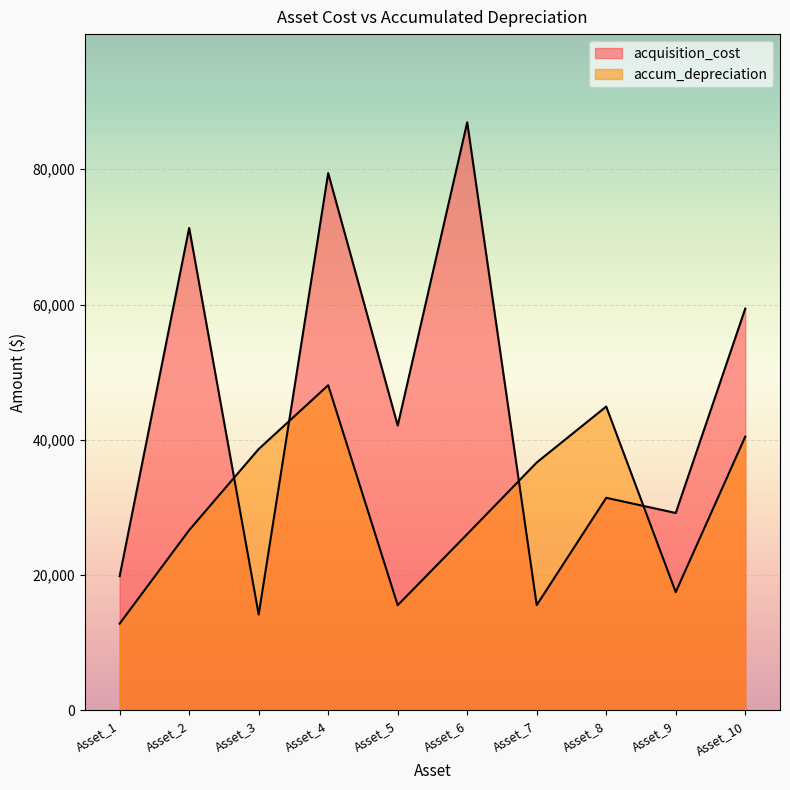

How many interior local peaks does the accum_depreciation series have?

2